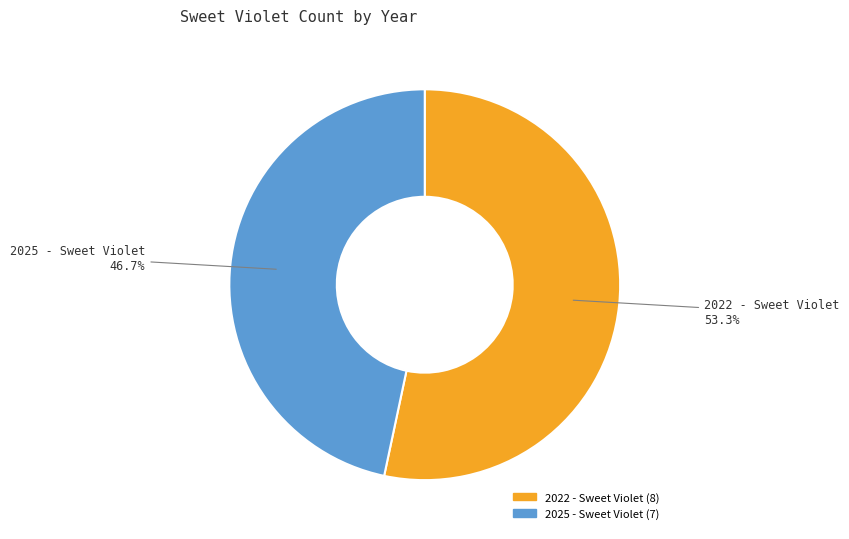

Does 2025 - Sweet Violet account for over 50% of the chart?

No